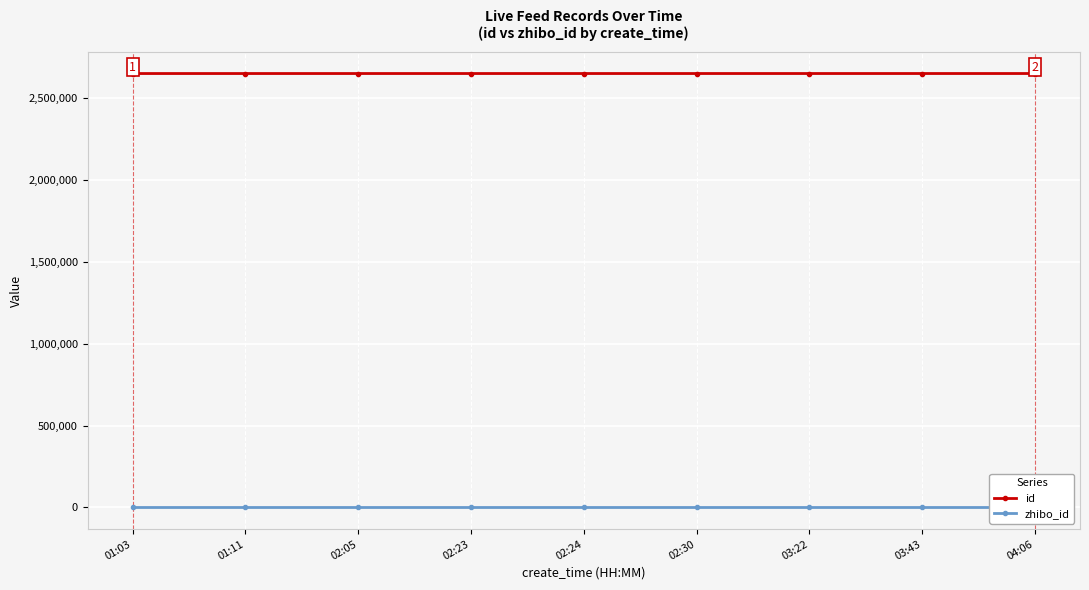

True or false: zhibo_id and id cross at least once.

False